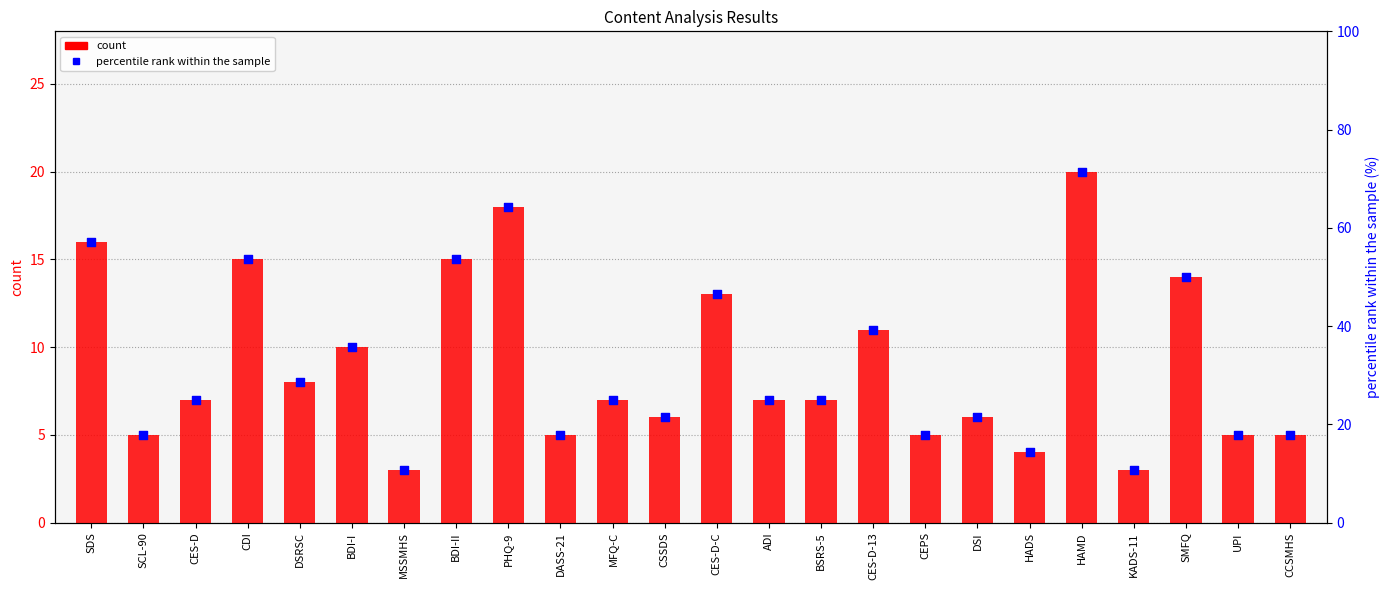

Which series has the largest total across all categories?

percentile rank within the sample